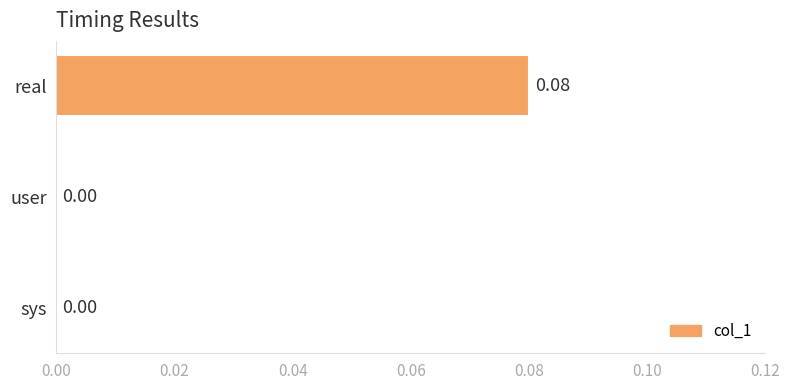

Between sys and real, which is larger?

real